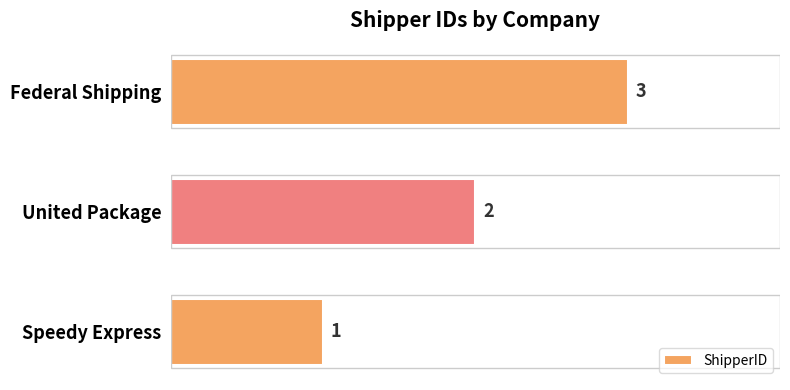

How many bars are there in total?

3